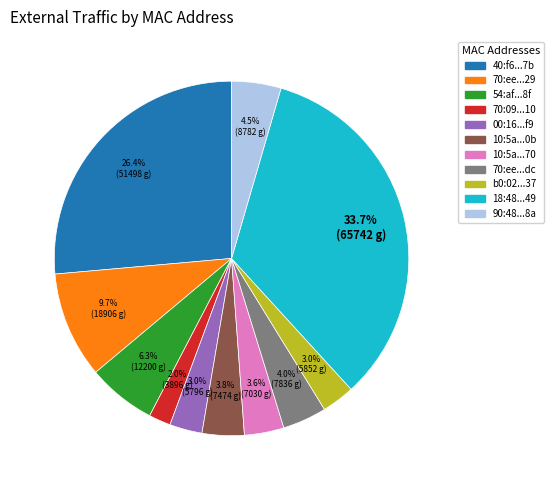

Does any single category account for the majority?

No